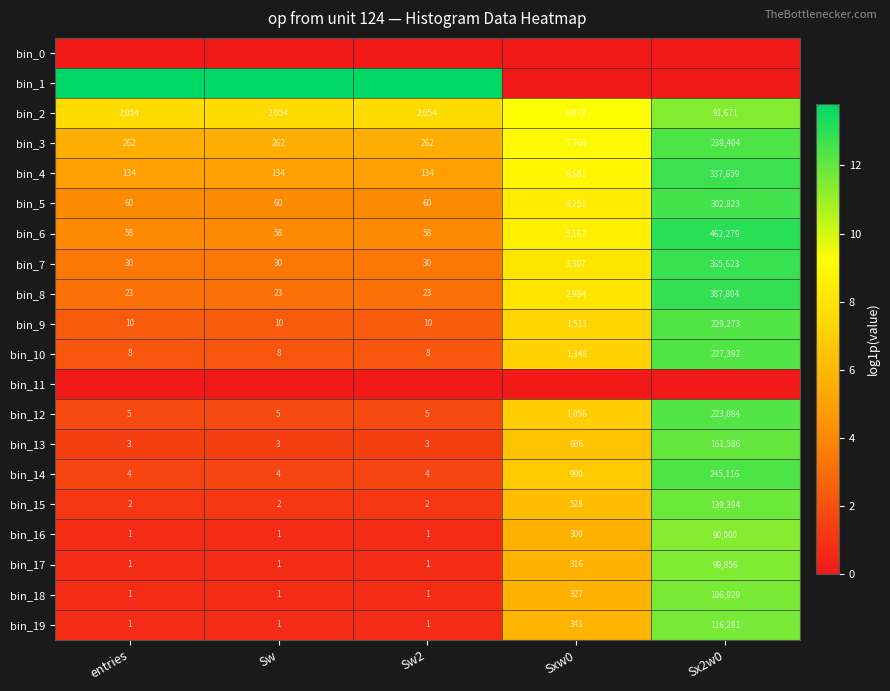

Count the number of categories in the chart.

5